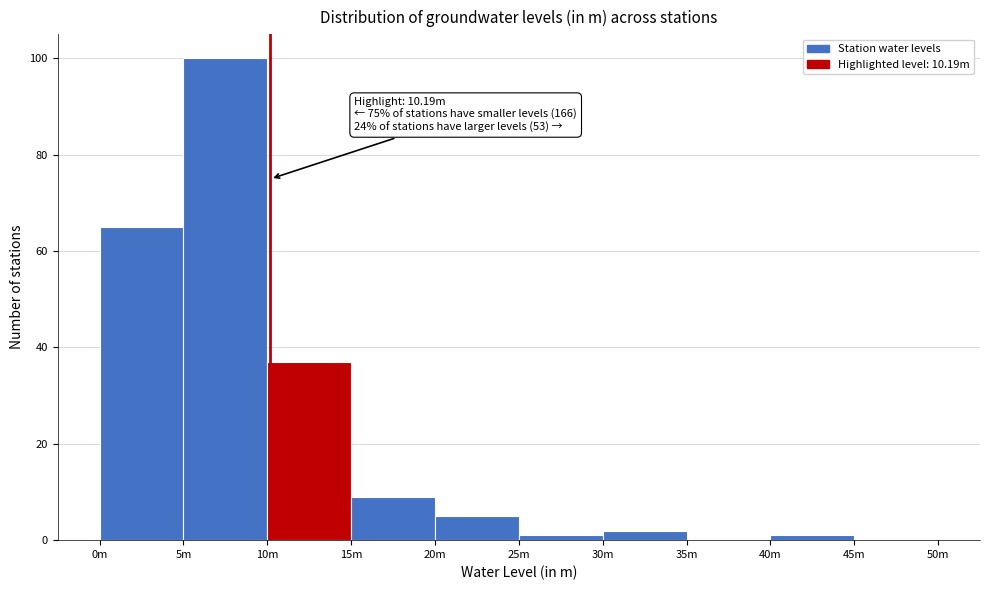

Reading left to right, list all the values displayed in this chart.

0m=65	5m=100	10m=37	15m=9	20m=5	25m=1	30m=2	35m=0	40m=1	45m=0